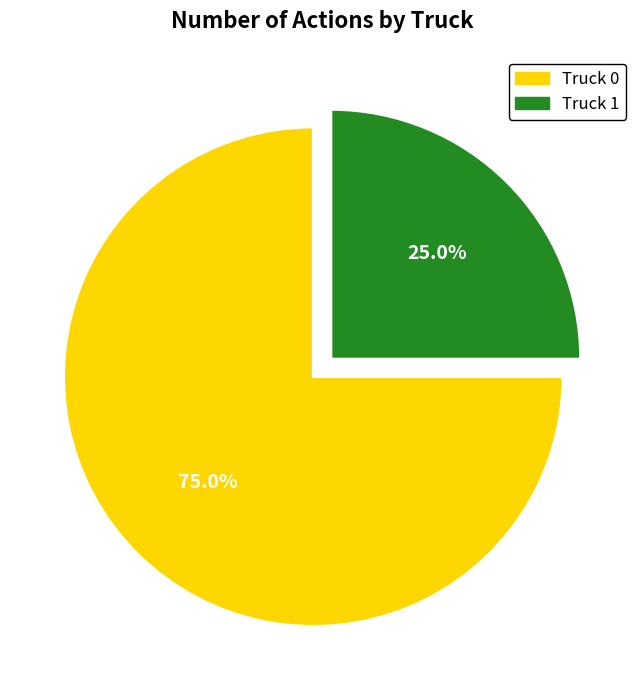

What percentage is the Truck 0 slice, to the nearest percent?

75%